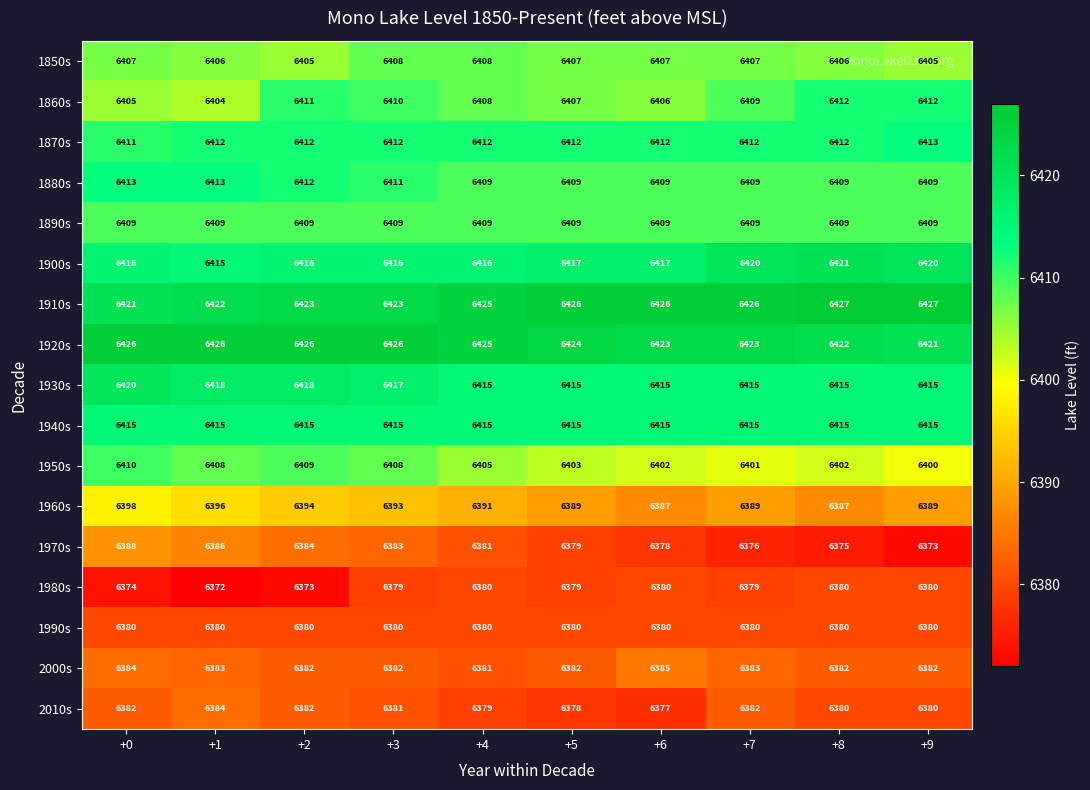

What value does the 1930s series have at +9?

6415